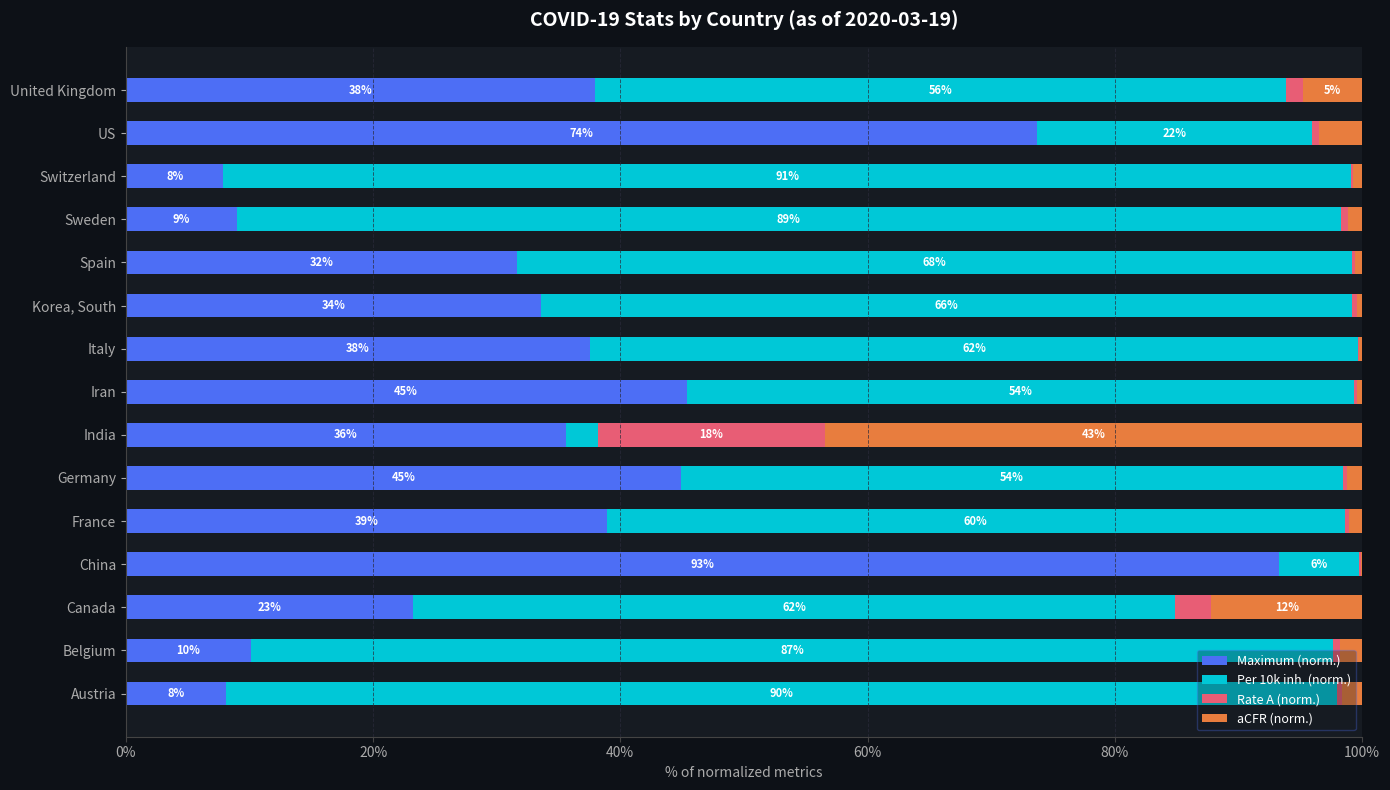

What position from the right is Spain?

5